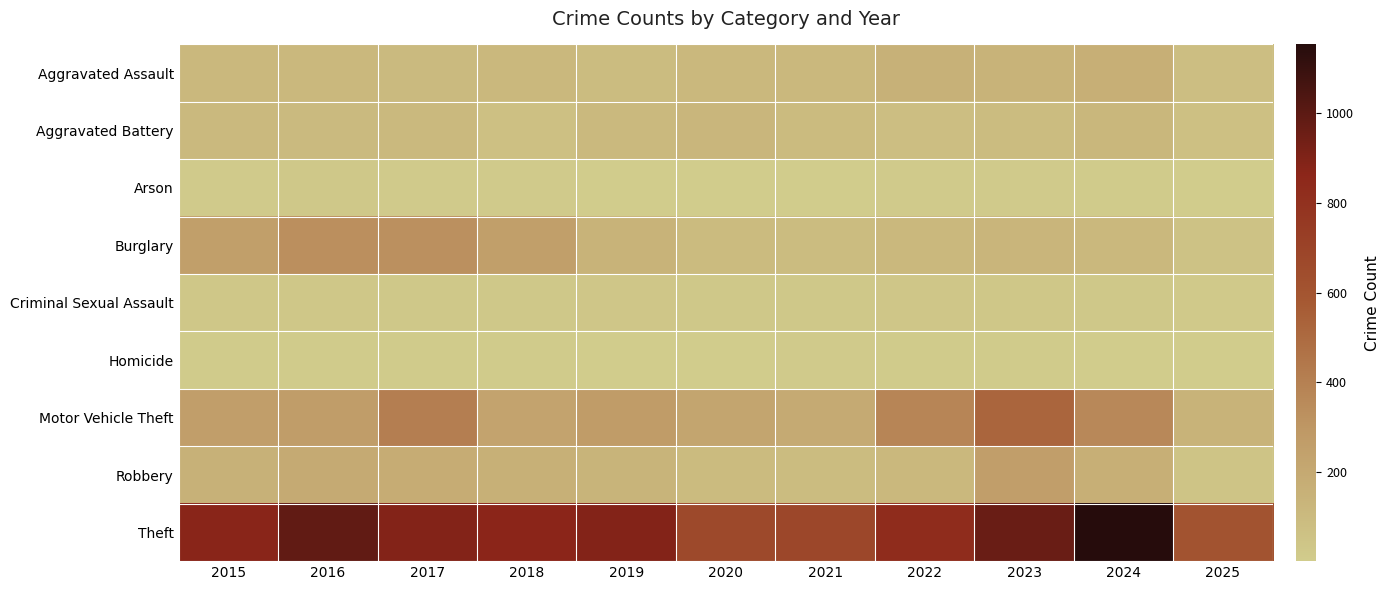

At 2019, list the series in order from smallest to largest.

Arson, Homicide, Criminal Sexual Assault, Aggravated Assault, Aggravated Battery, Robbery, Burglary, Motor Vehicle Theft, Theft